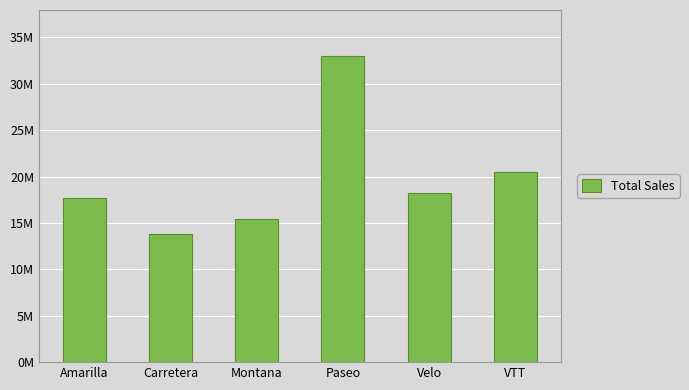

Which has a higher value, Amarilla or Montana?

Amarilla